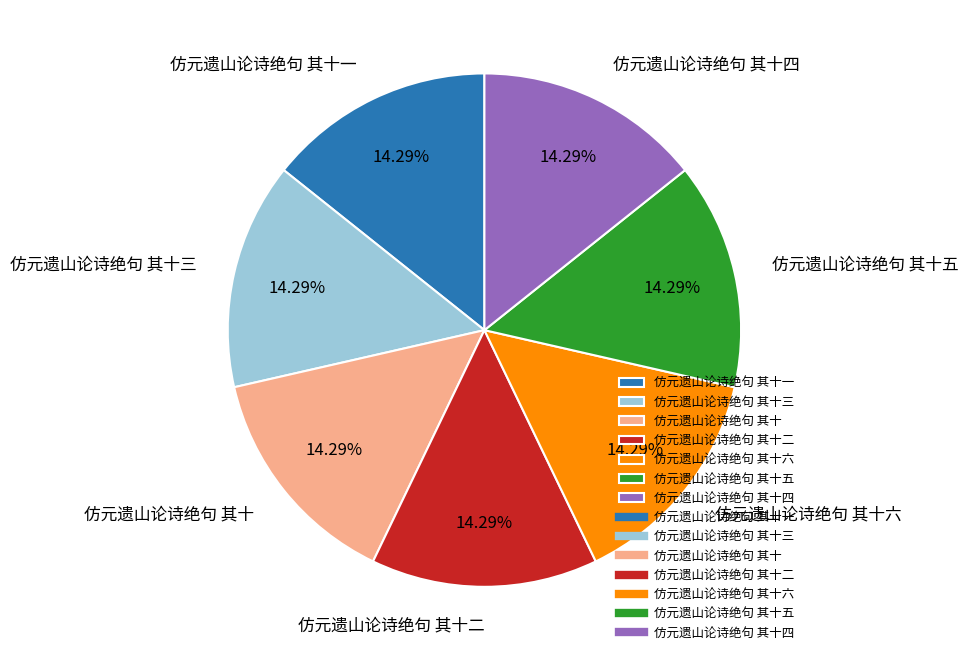

What is the ratio of the value at 仿元遗山论诗绝句 其十三 to the value at 仿元遗山论诗绝句 其十二?

1.0